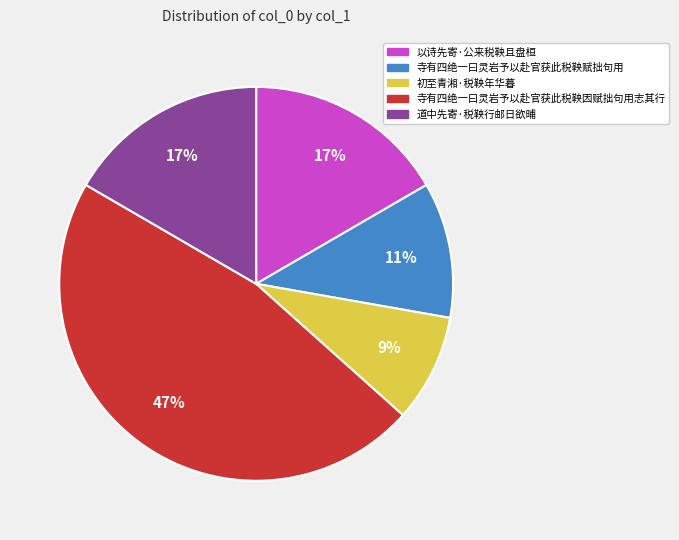

To the nearest percent, what is the difference between the largest and smallest slice percentages?

38%